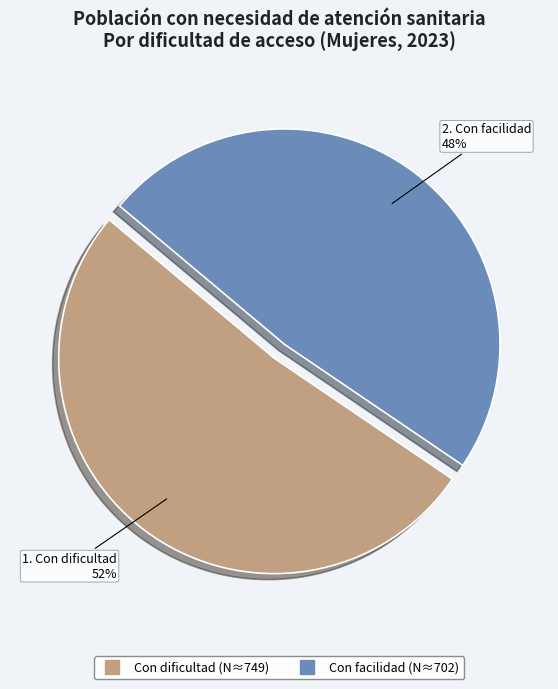

How many segments does this pie chart have?

2